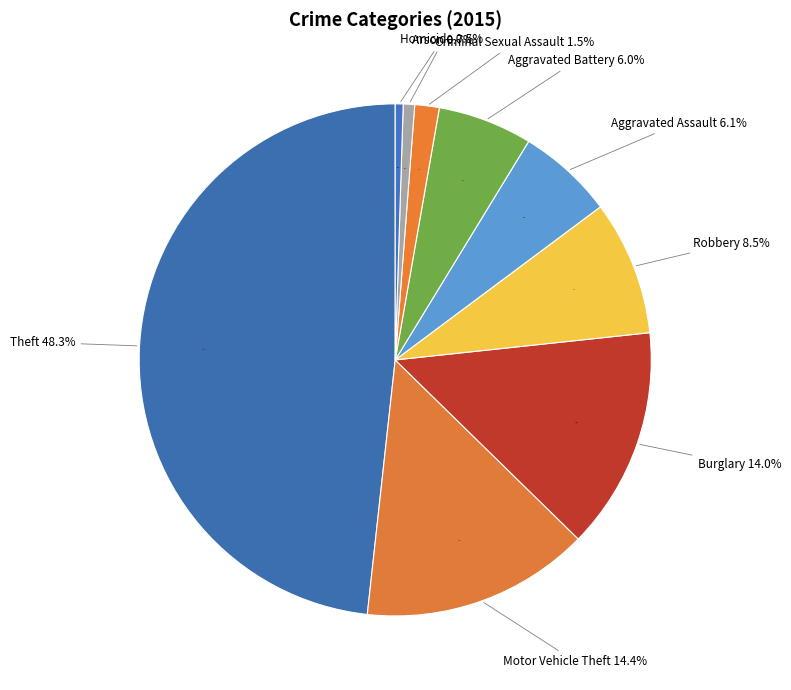

How many slices are in this pie chart?

9